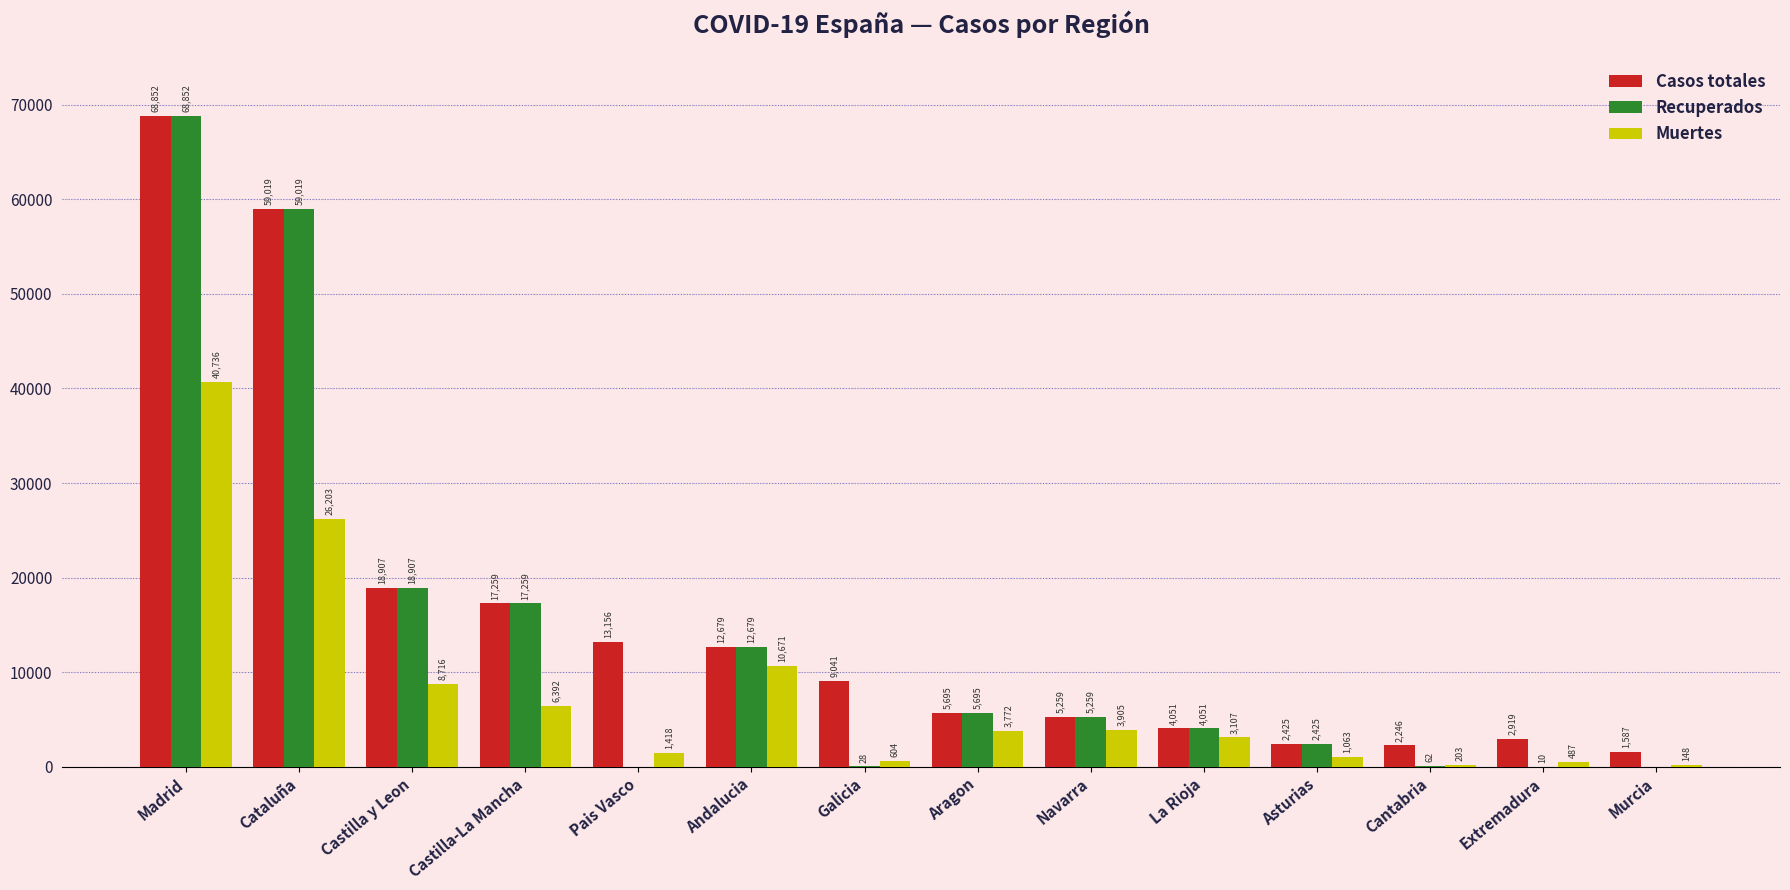

Which series changed the most between Pais Vasco and Asturias?

Casos totales